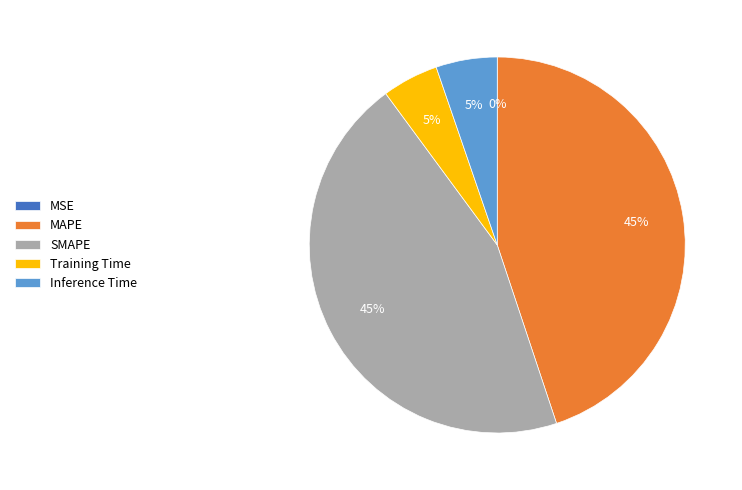

Is there a majority slice in this chart?

No